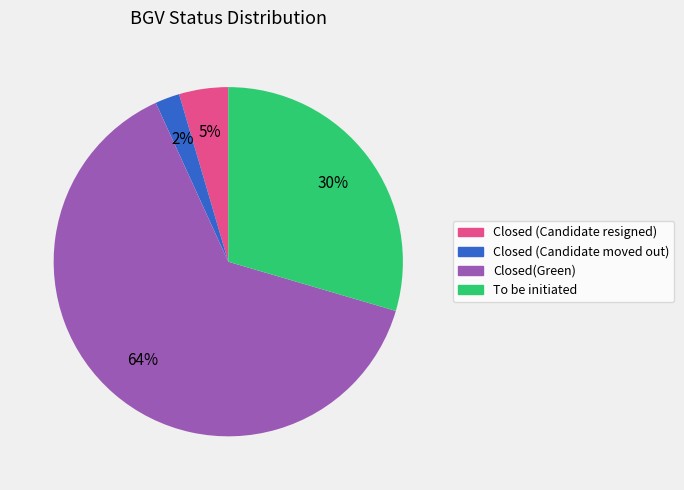

What percentage is the Closed (Candidate moved out) slice, to the nearest percent?

2%